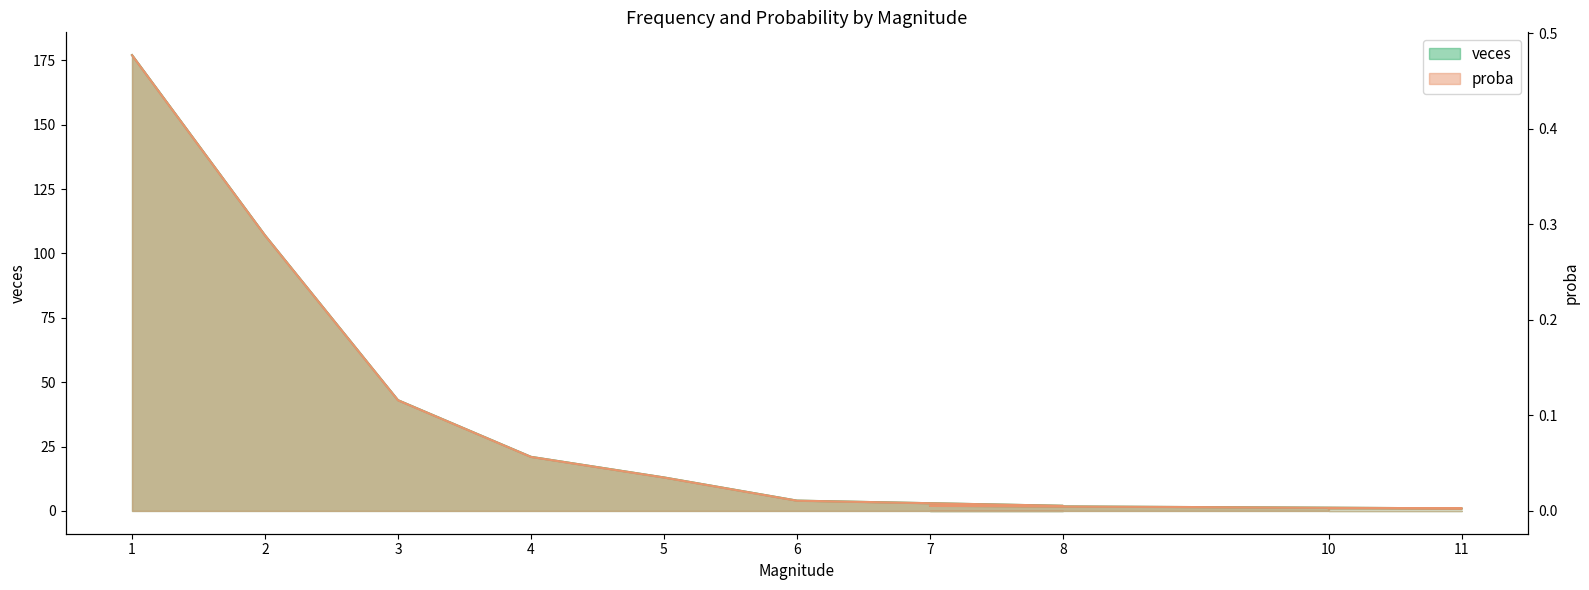

The proba series shows 0.0 at 8. True or false?

True